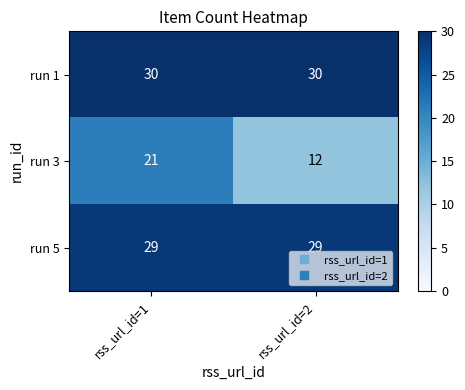

Between rss_url_id=1 and rss_url_id=2, which series saw the biggest shift?

run 3